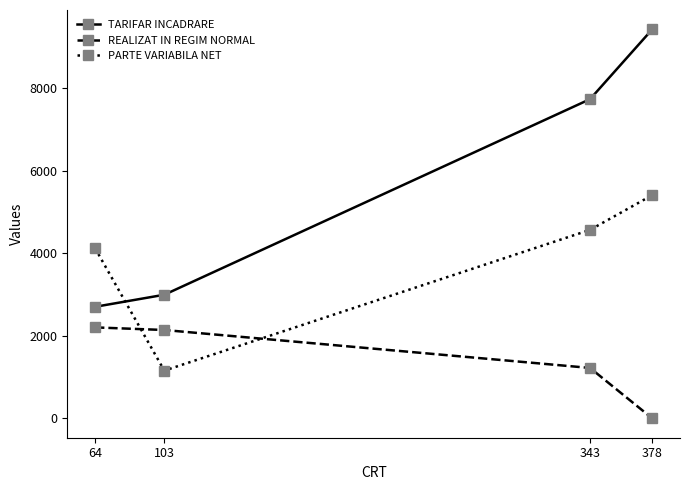

What is the difference between the second highest and minimum values in the PARTE VARIABILA NET series?

3409